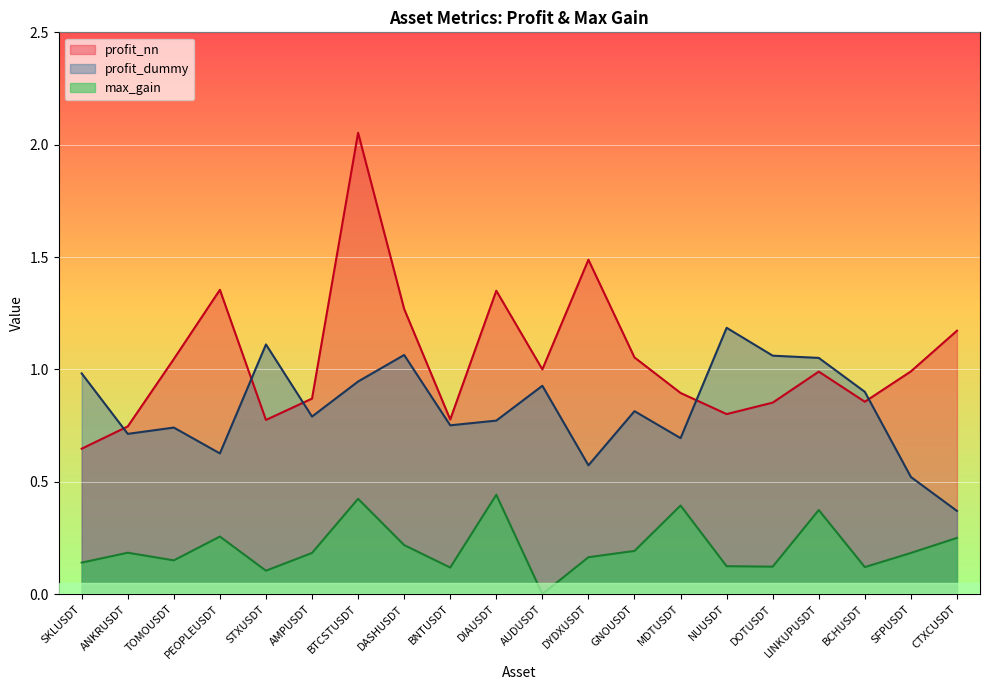

Where is the first local minimum for profit_nn?

STXUSDT